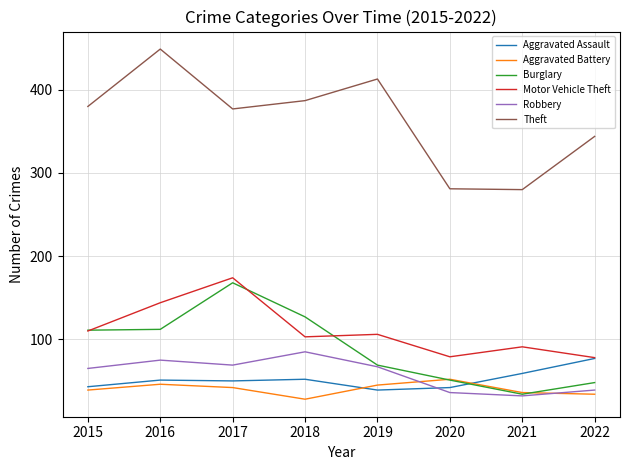

Which label corresponds to the largest value in the chart?

2016